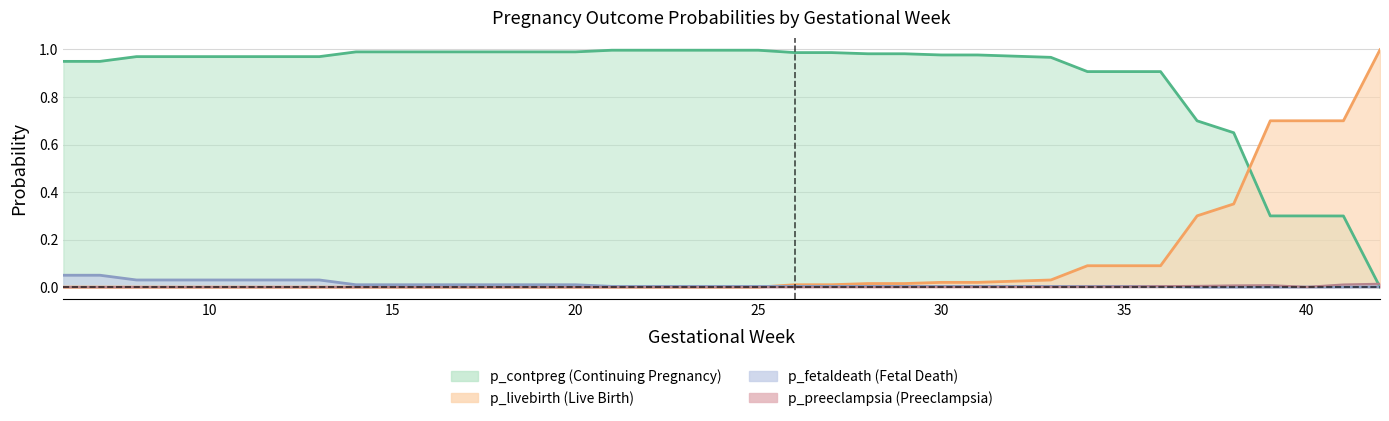

Which category has the lowest value in the p_contpreg series?

42